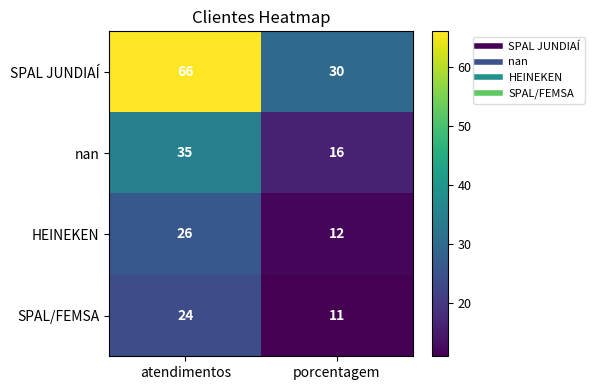

What is the sum of the HEINEKEN values at porcentagem and atendimentos?

38